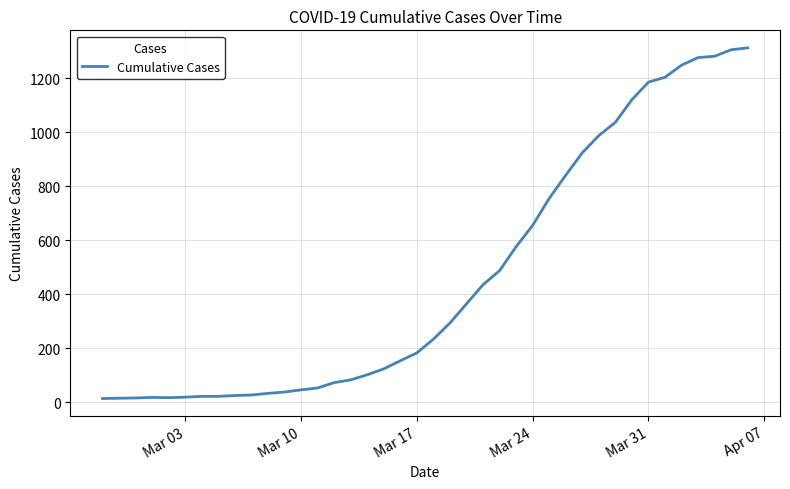

What is the maximum value shown in the chart?

1313